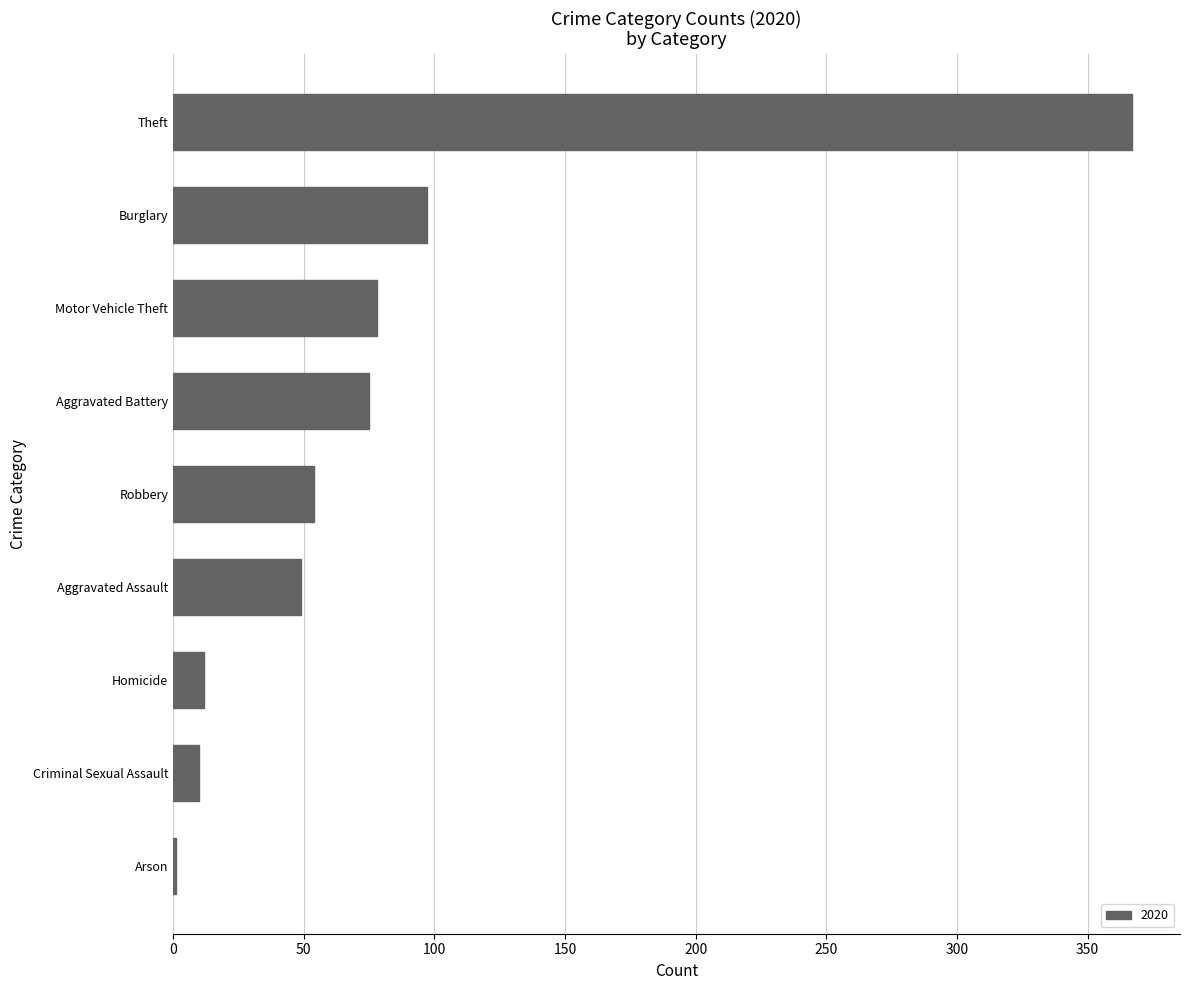

The value at Theft is 573. True or false?

False